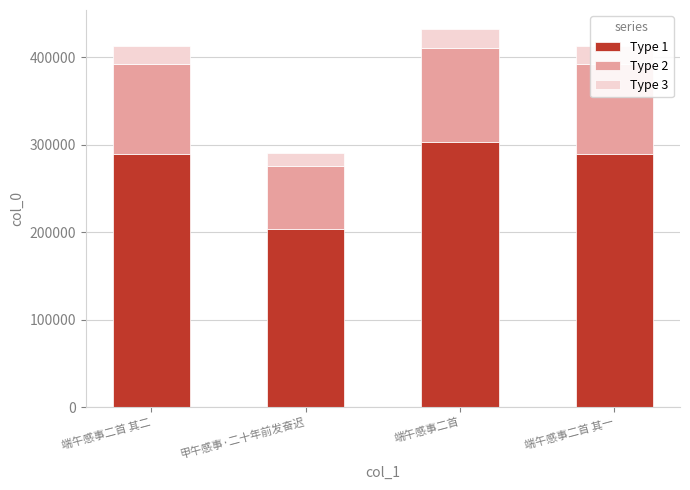

Which category has the lowest value in the Type 1 series?

甲午感事·二十年前发奋迟